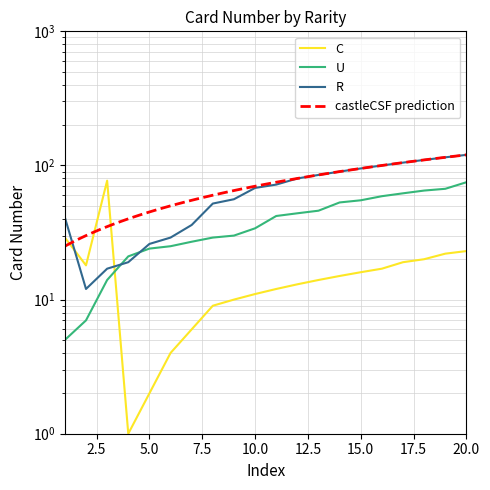

How many data points in C are above 15?

9